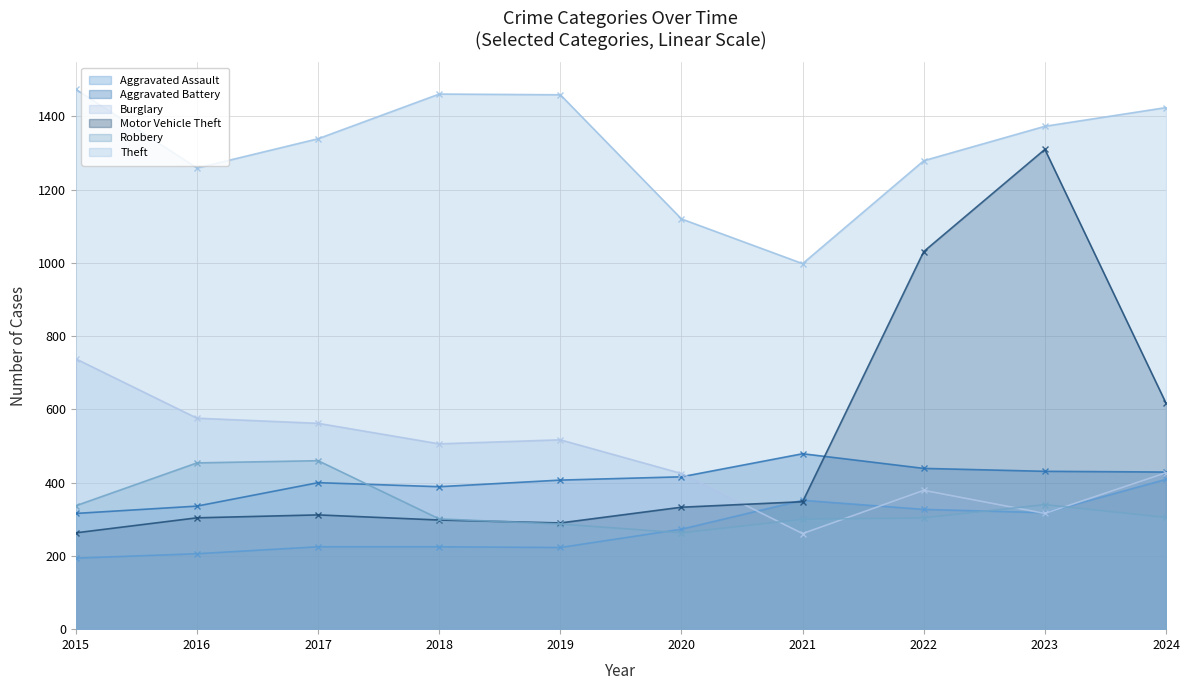

What is the value of the Aggravated Assault point at the 4th from the left?

225